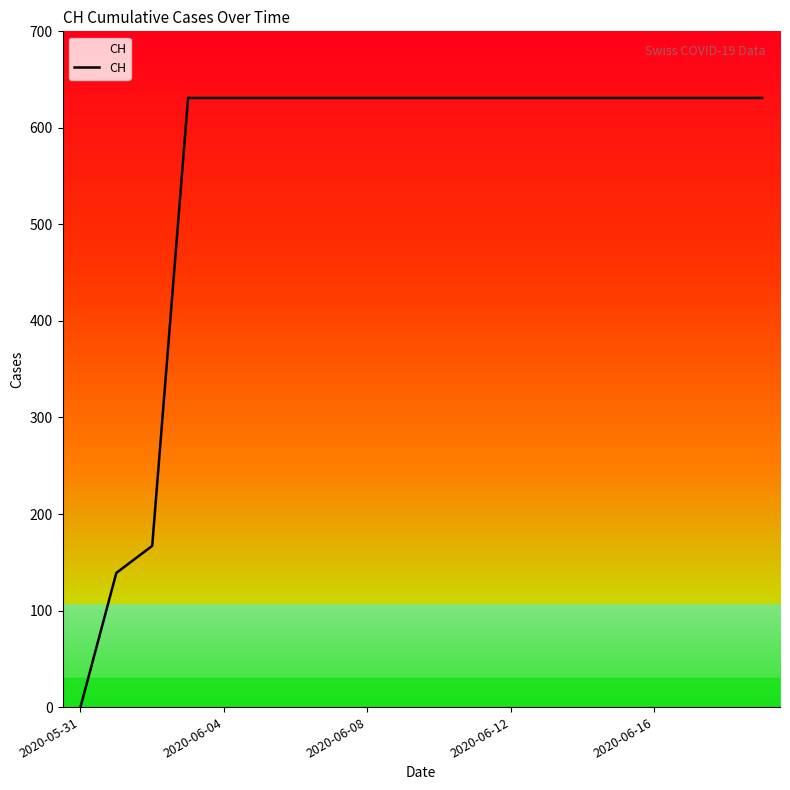

What is the difference between the maximum and minimum values?

631